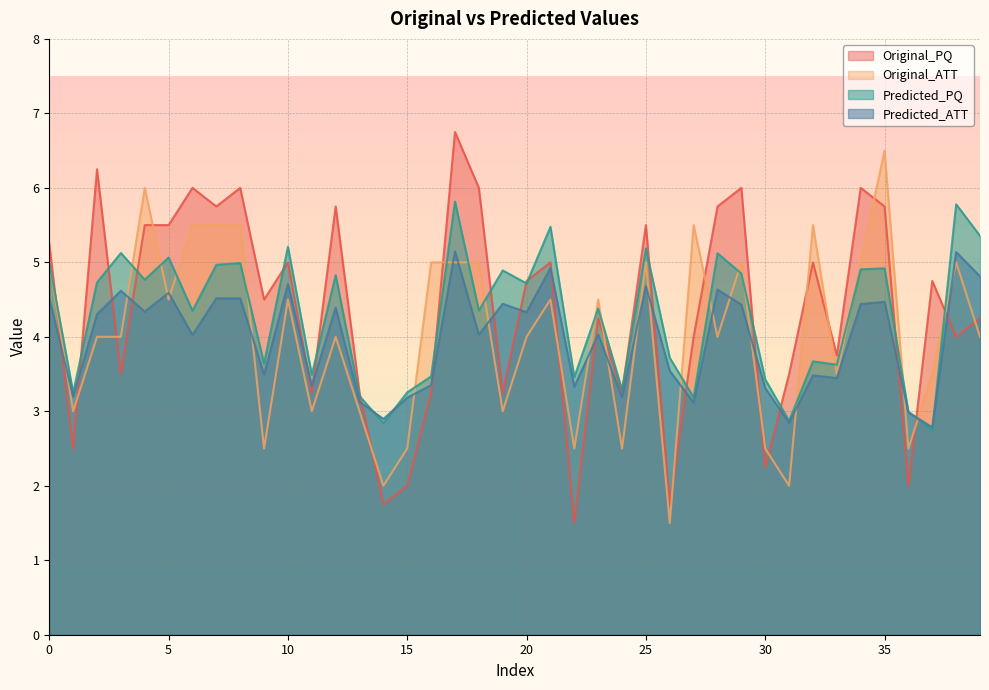

What is the sum of the Predicted_PQ values at 12 and 6?

9.2